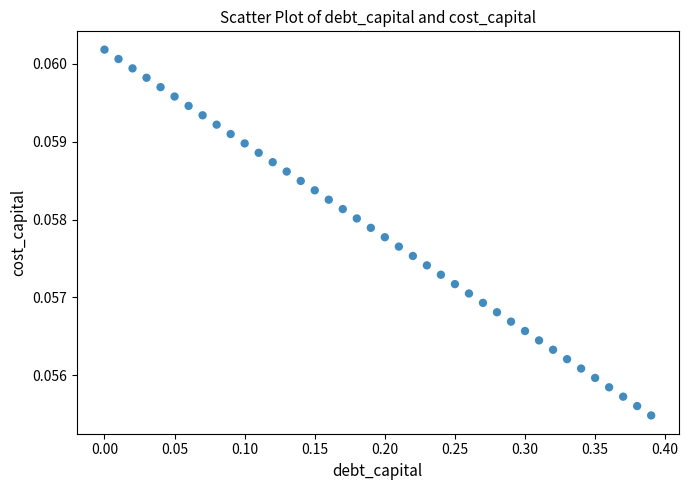

What is the range of X values (max minus min)?

0.4